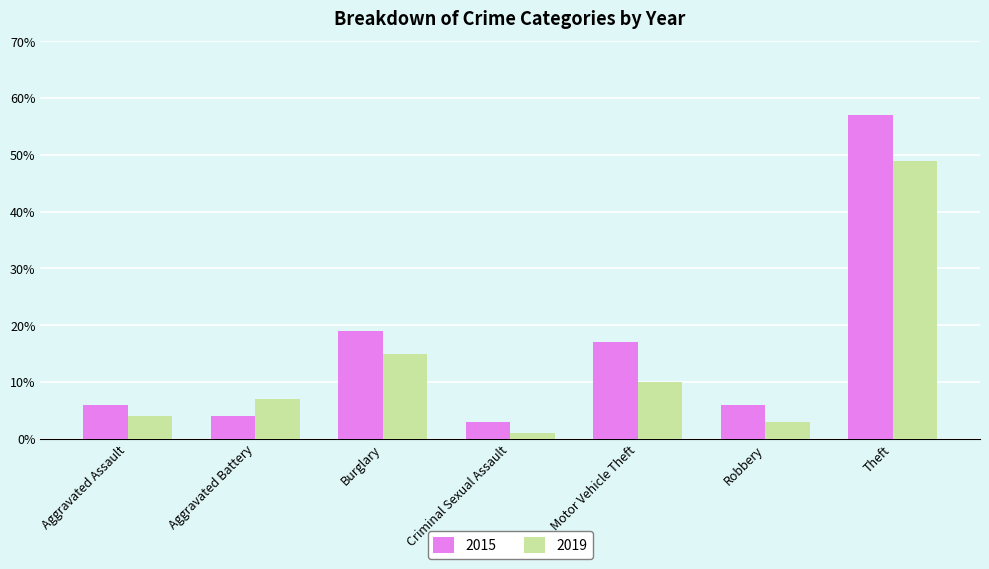

Which category has the highest value in the 2015 series?

Theft